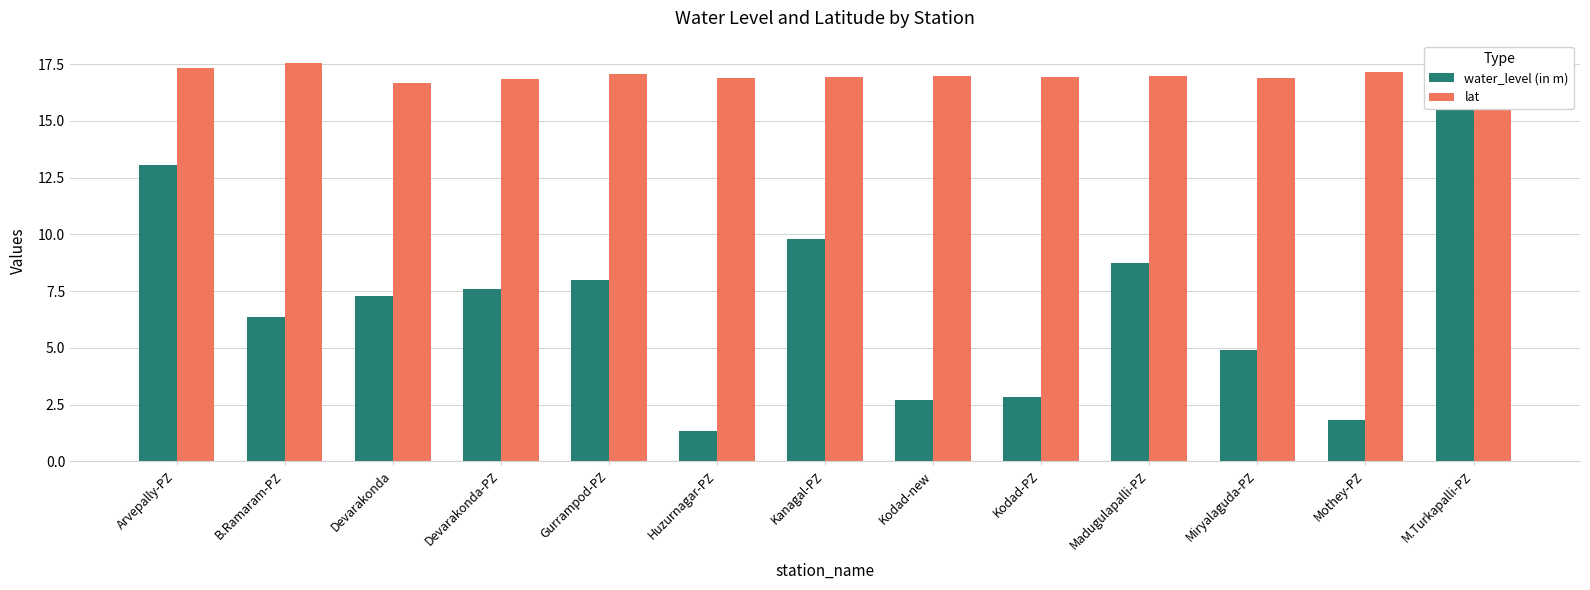

Reading right to left, transcribe all the data shown in this chart.

water_level (in m): M.Turkapalli-PZ=15.6	Mothey-PZ=1.8	Miryalaguda-PZ=4.9	Madugulapalli-PZ=8.7	Kodad-PZ=2.8	Kodad-new=2.7	Kanagal-PZ=9.8	Huzurnagar-PZ=1.3	Gurrampod-PZ=8.0	Devarakonda-PZ=7.6	Devarakonda=7.3	B.Ramaram-PZ=6.3	Arvepally-PZ=13.1
lat: M.Turkapalli-PZ=17.7	Mothey-PZ=17.2	Miryalaguda-PZ=16.9	Madugulapalli-PZ=17.0	Kodad-PZ=16.9	Kodad-new=17.0	Kanagal-PZ=16.9	Huzurnagar-PZ=16.9	Gurrampod-PZ=17.1	Devarakonda-PZ=16.9	Devarakonda=16.7	B.Ramaram-PZ=17.6	Arvepally-PZ=17.3